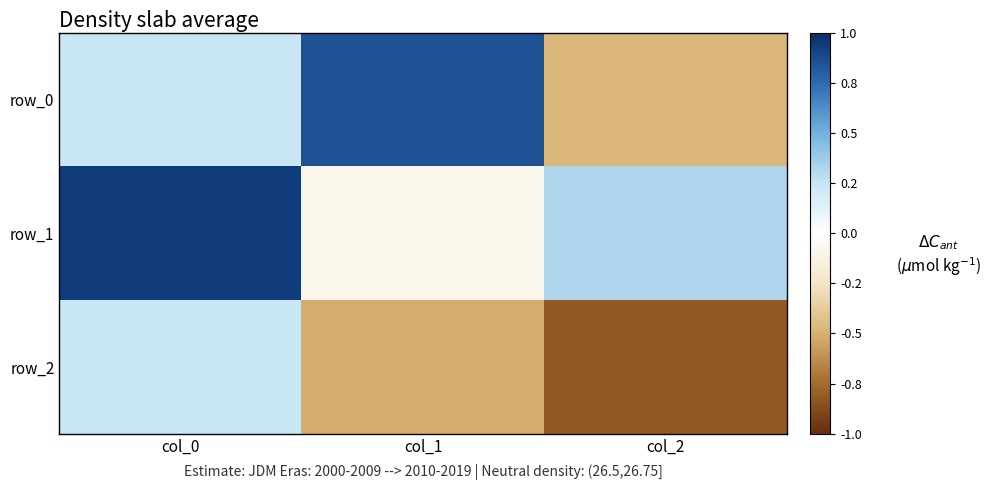

Rank the series by their maximum value, from lowest to highest.

row_2, row_0, row_1